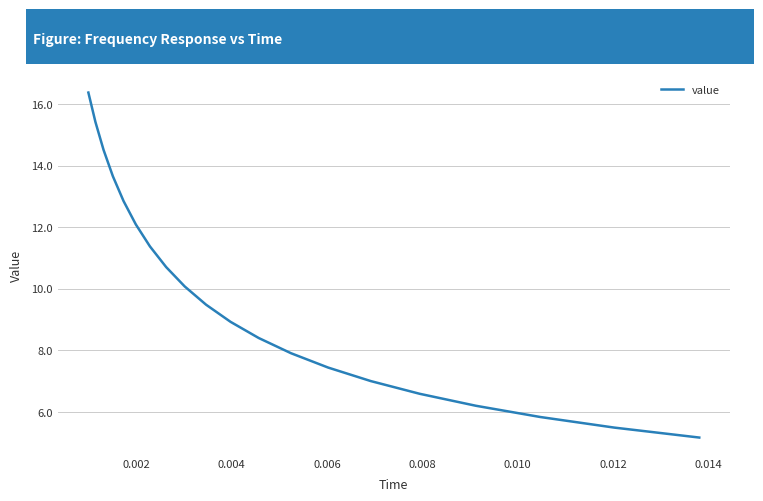

How many lines are shown in the chart?

1